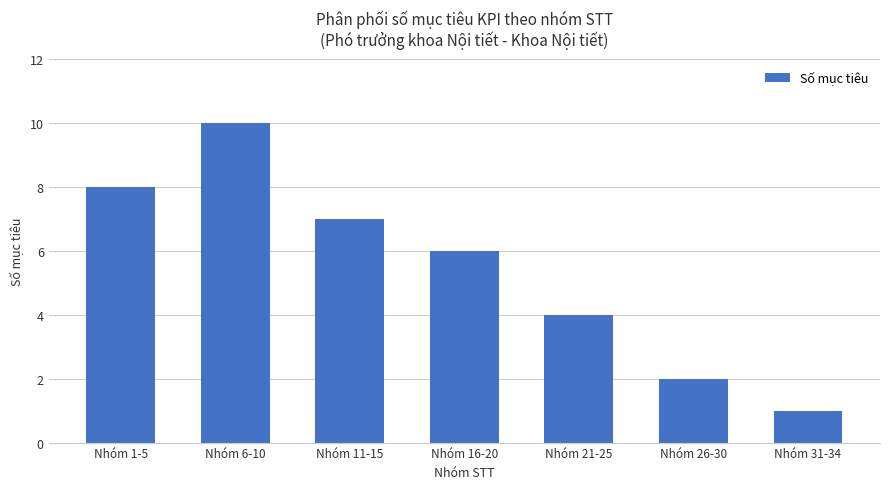

The chart shows a value of 3 at Nhóm 1-5. True or false?

False